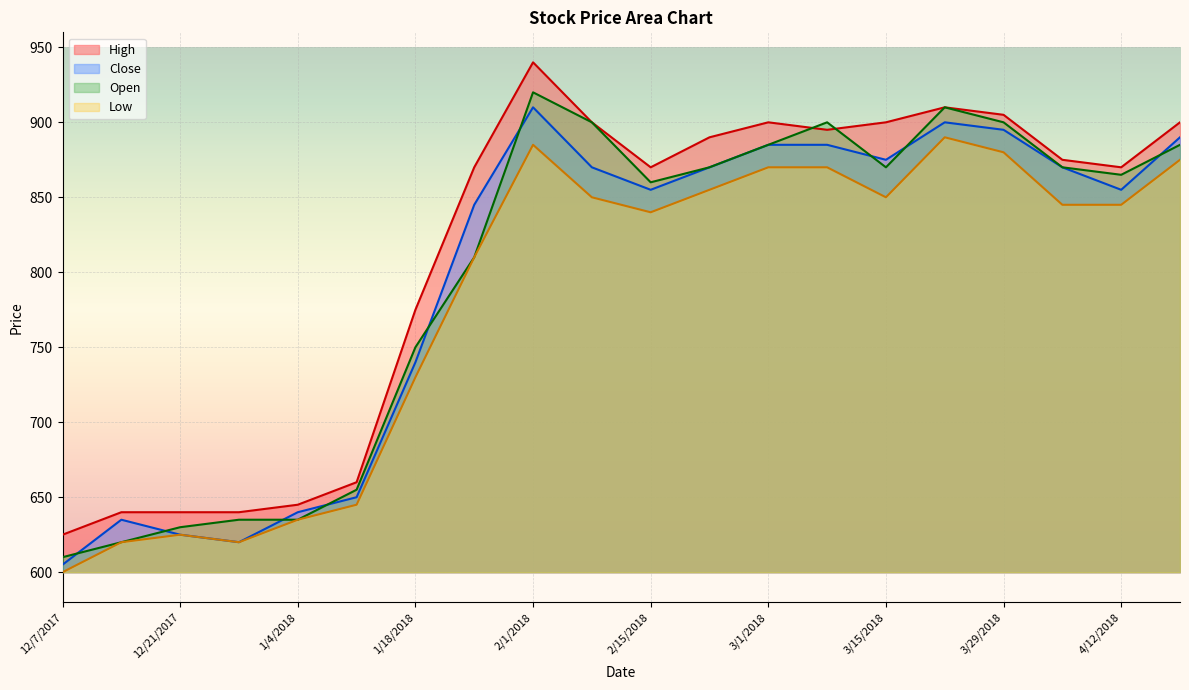

True or false: Low and Close intersect in this chart.

False